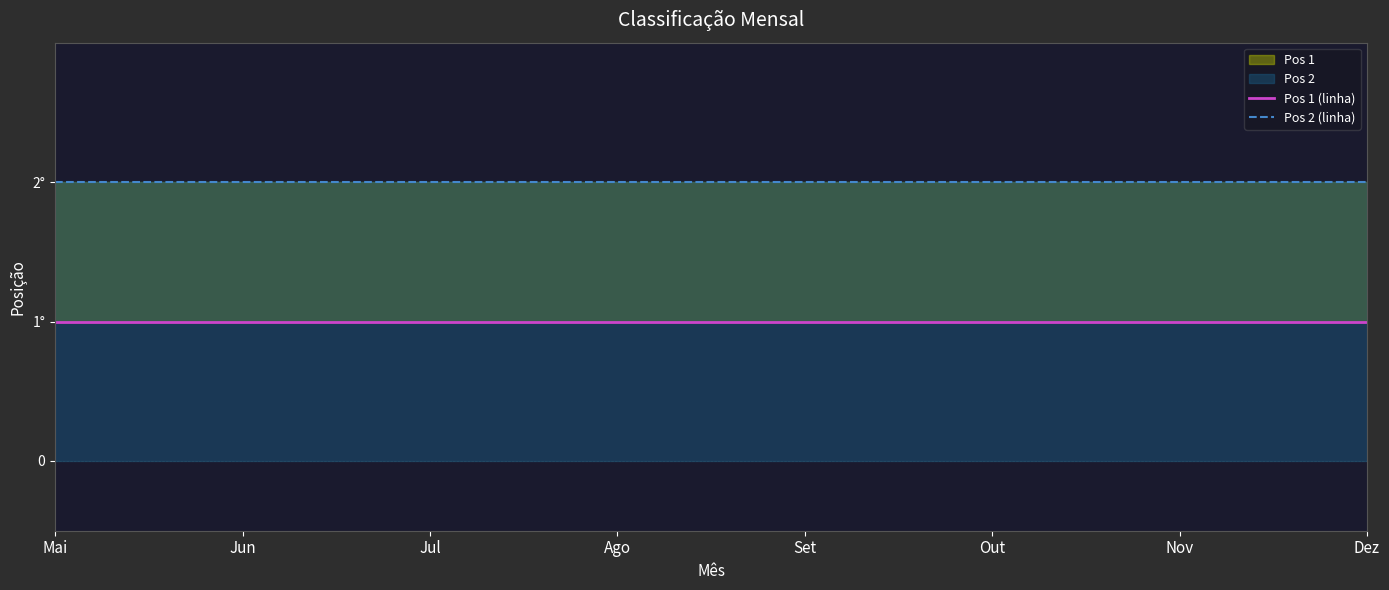

Rank the series by their maximum value, from lowest to highest.

Pos 1 (linha), Pos 2 (linha)